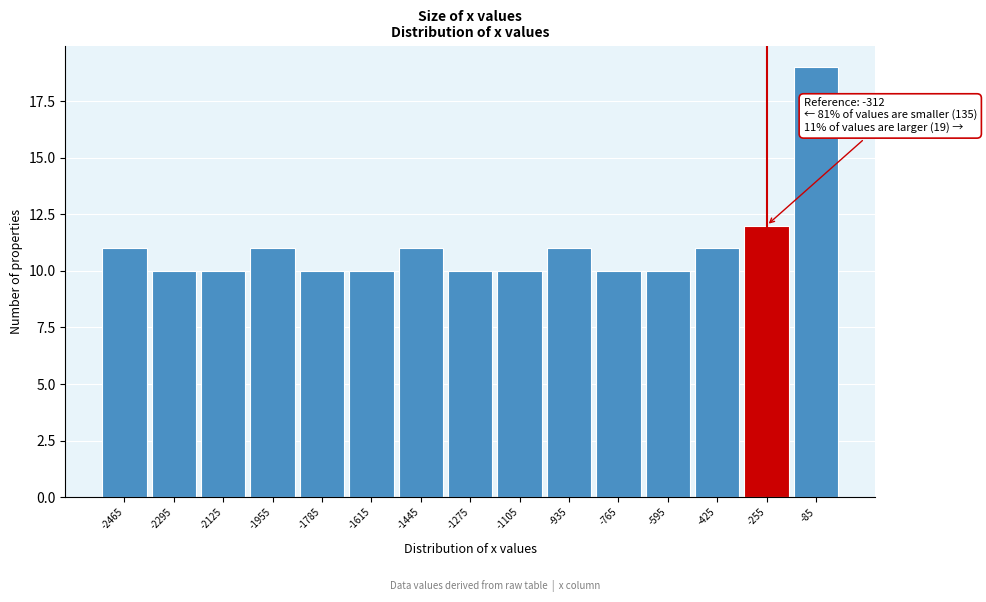

Over which range of the x-axis is the bar tallest?

-170 to 0